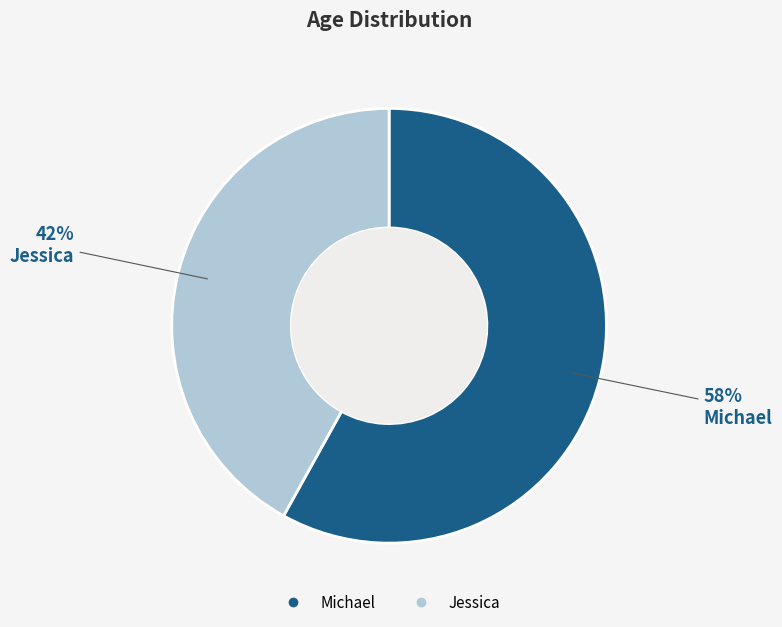

What percentage is the Jessica slice, to the nearest percent?

42%